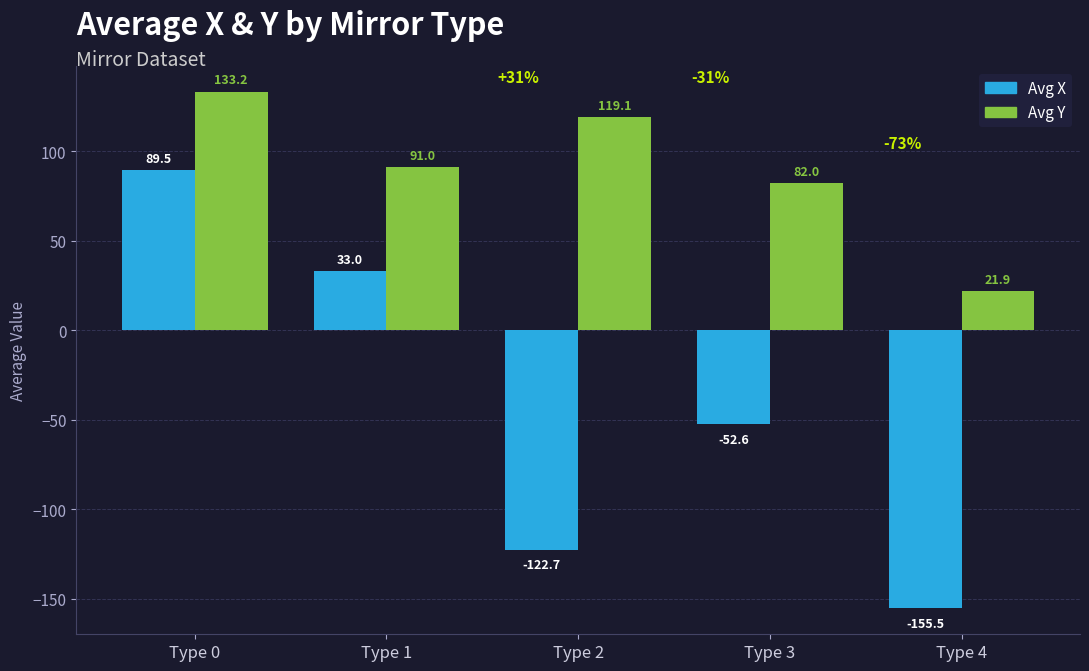

At how many categories does at least one series exceed 89?

3